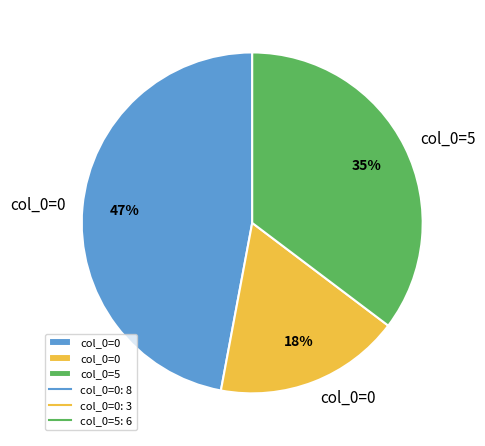

To the nearest percent, what is the average slice percentage?

33%